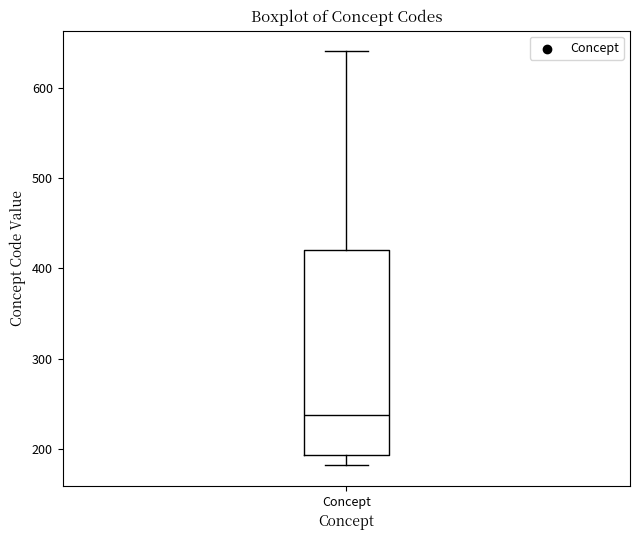

Where does the median line of the box for Concept sit on the y-axis? The values are not printed on the chart, so give them approximately, as read against the axis.

240